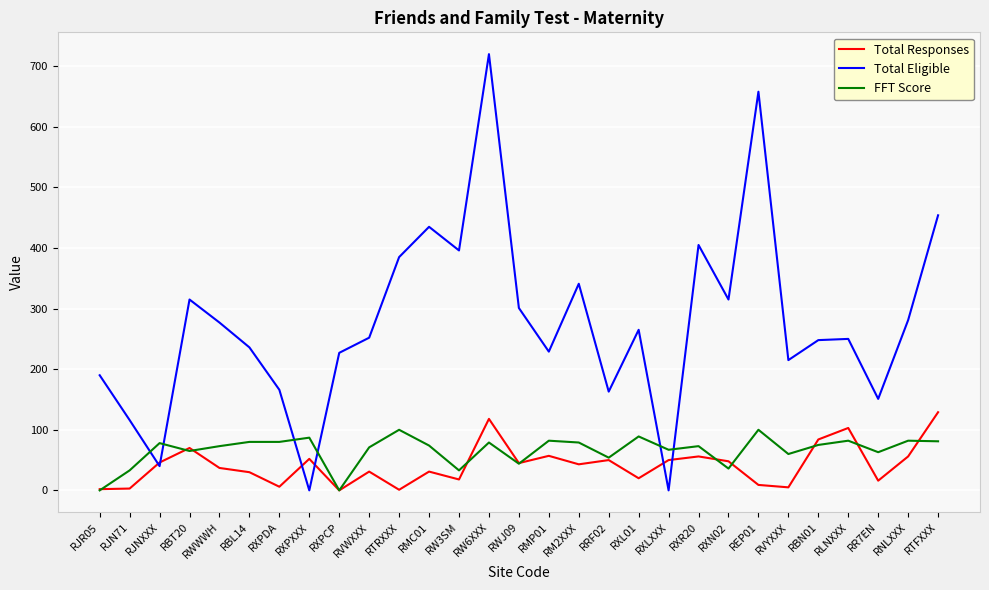

Does the chart have visible grid lines?

Yes